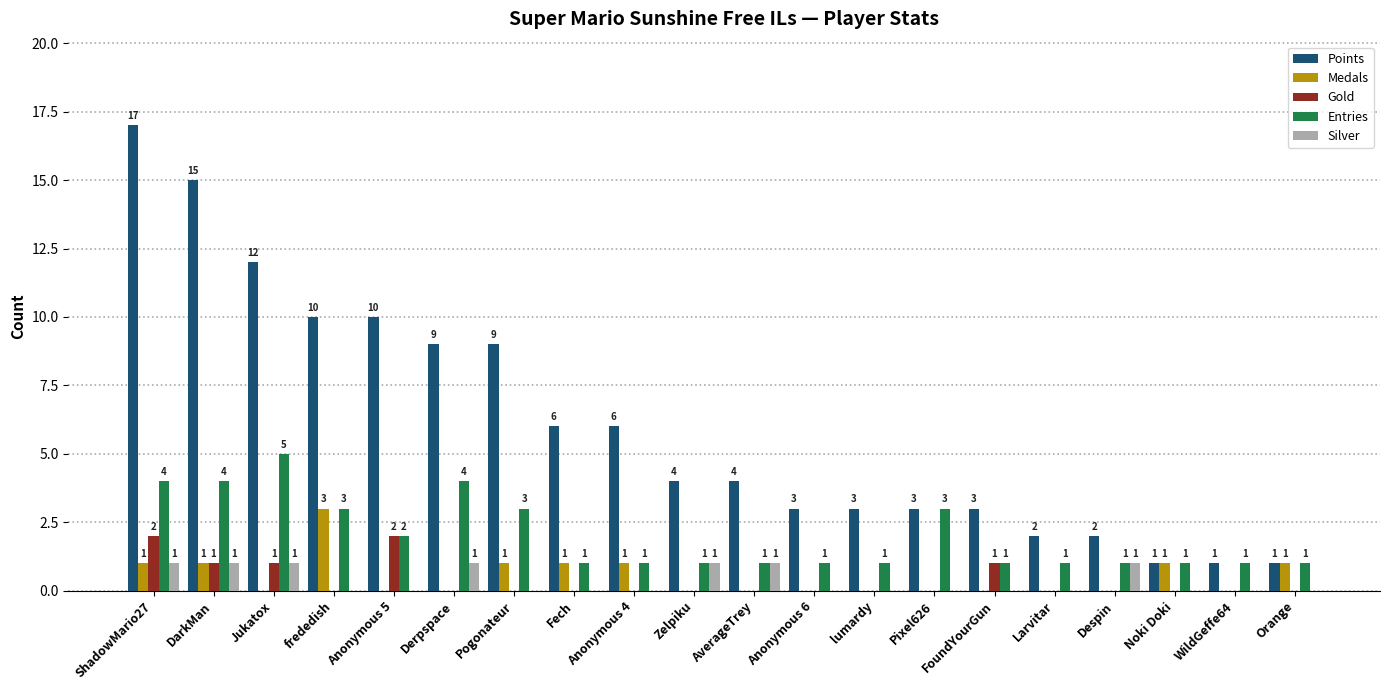

How many values in Gold are above zero?

5